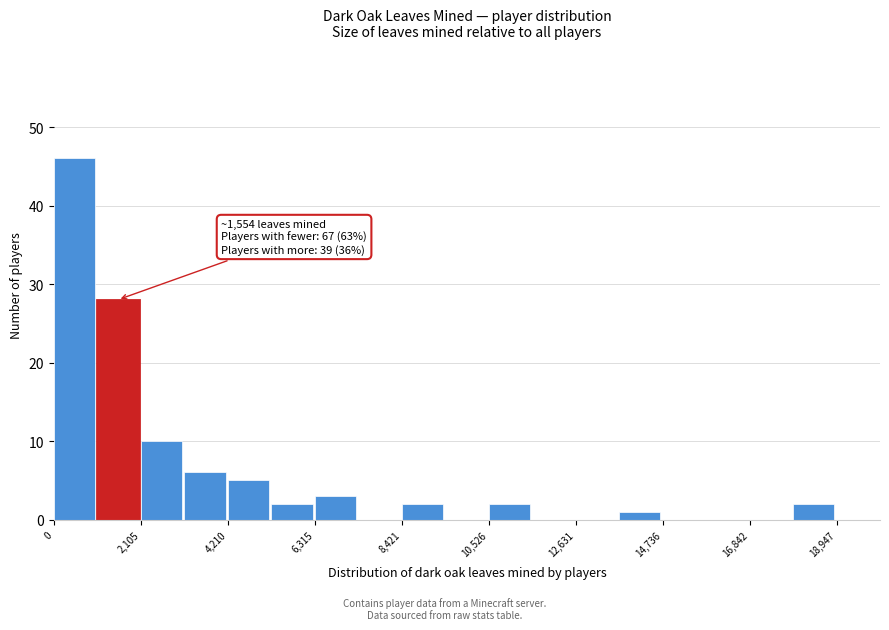

Around what value on the x-axis is the tallest bar? Give the approximate position of its centre, as read against the axis.

500